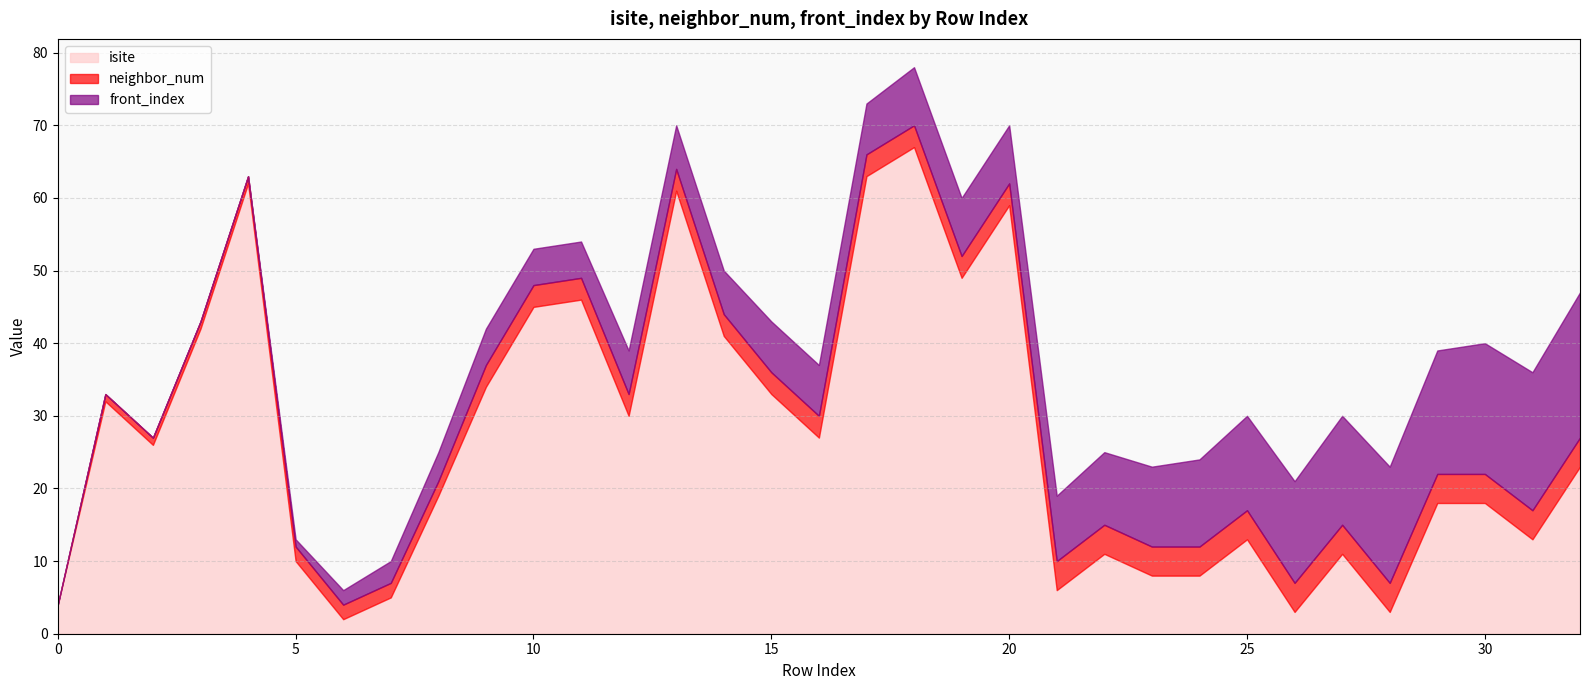

True or false: isite has a value of 23 at 32.

True